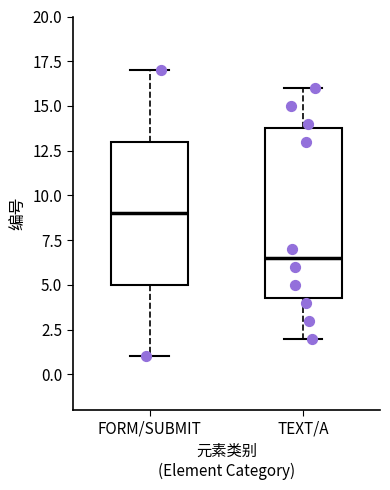

Which box has the lowest median line?

TEXT/A